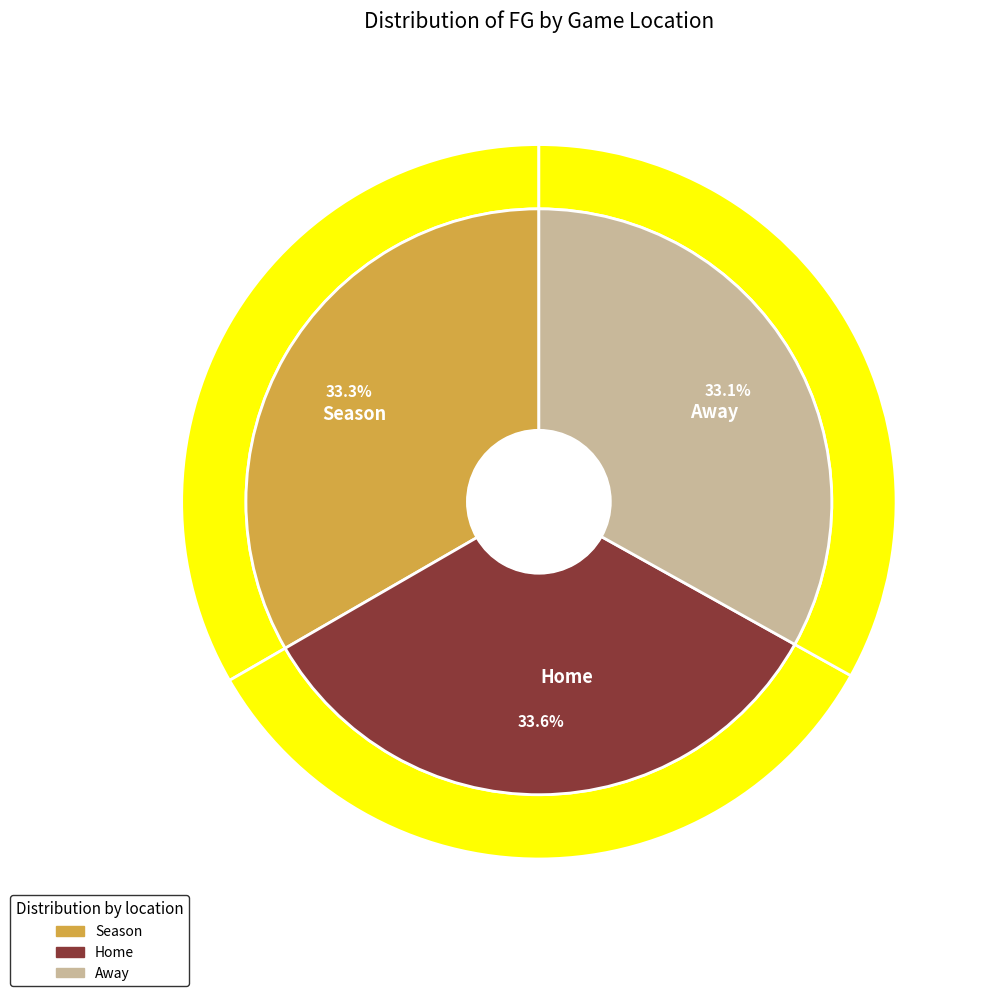

Is there a majority slice in this chart?

No